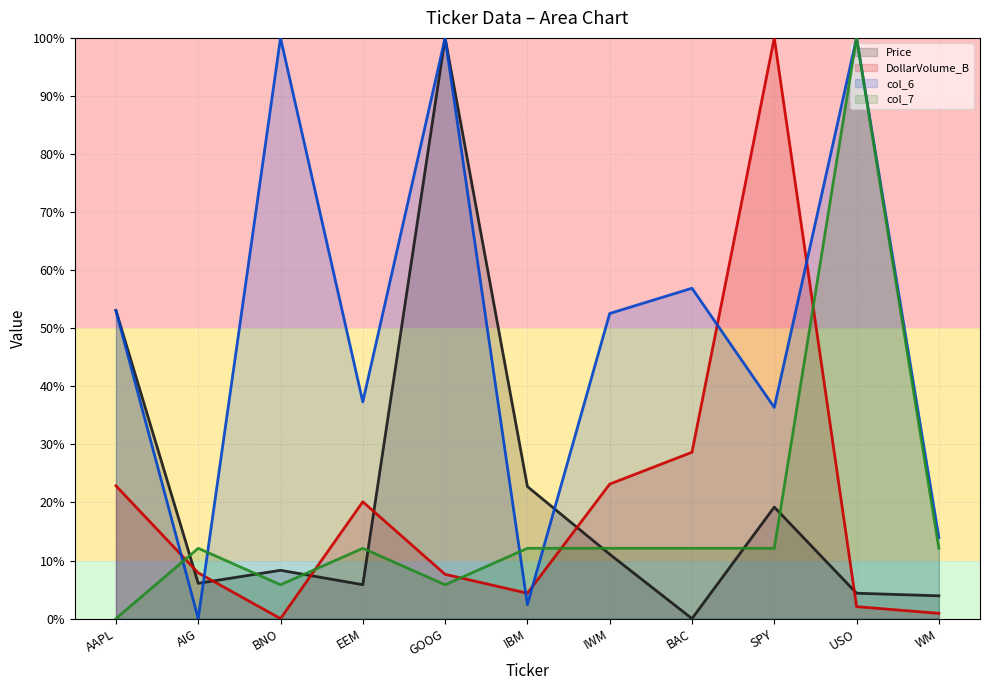

At WM, list the series in order from largest to smallest.

col_6, col_7, Price, DollarVolume_B